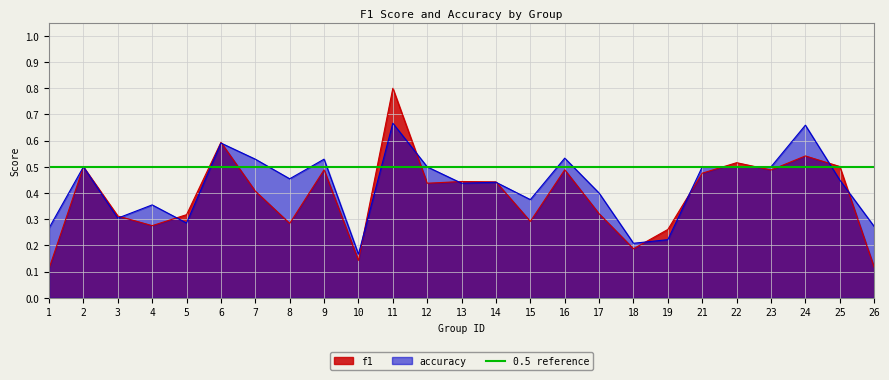

The f1 series shows 0.7 at 25. True or false?

False